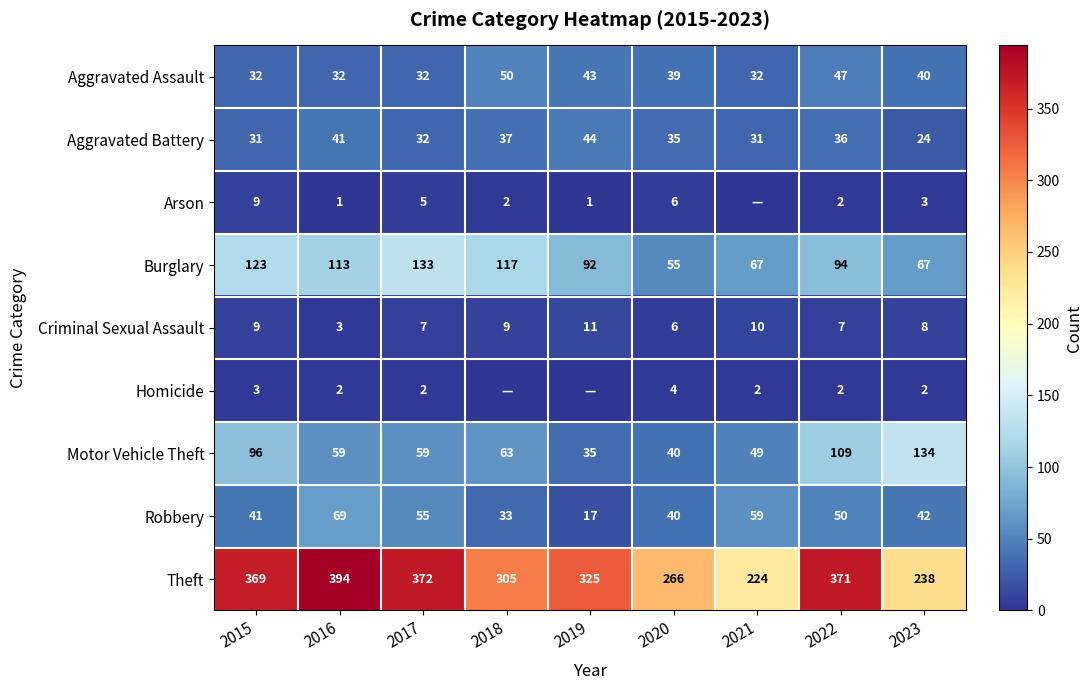

How many values in the Burglary series are below 94?

4